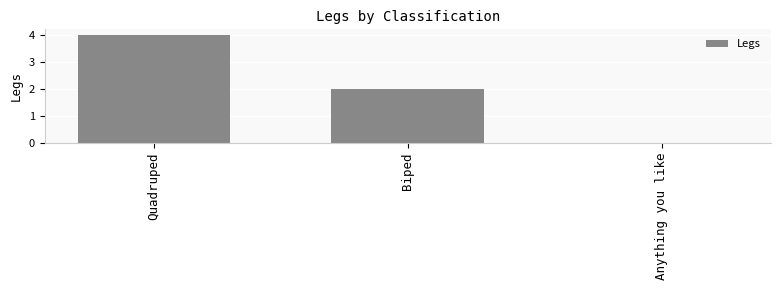

What is the maximum value shown in the chart?

4